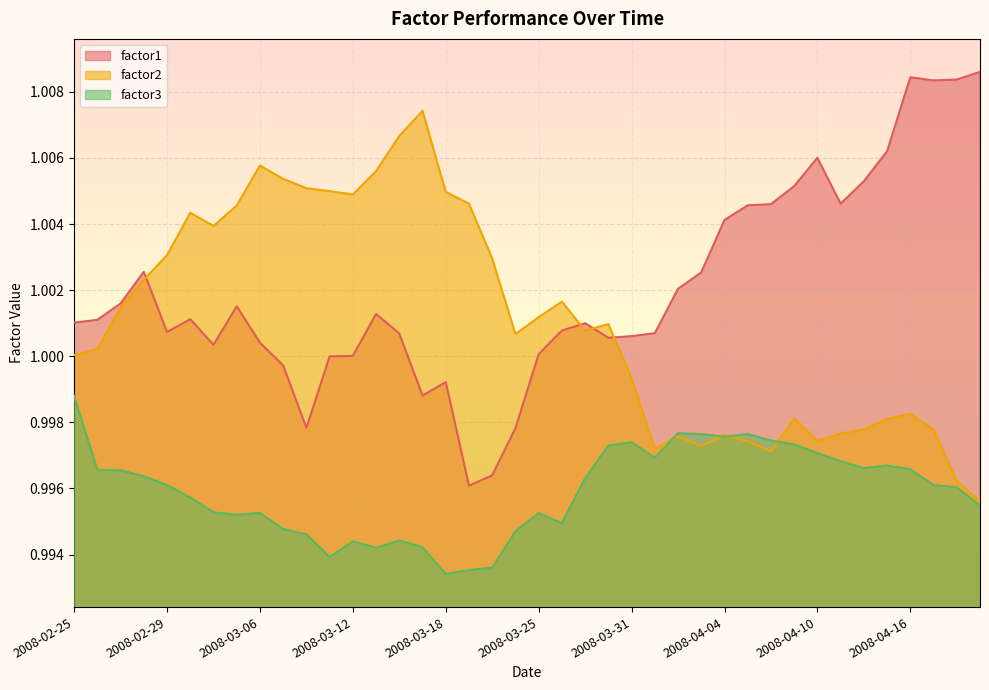

Which label corresponds to the largest value in the chart?

2008-04-21